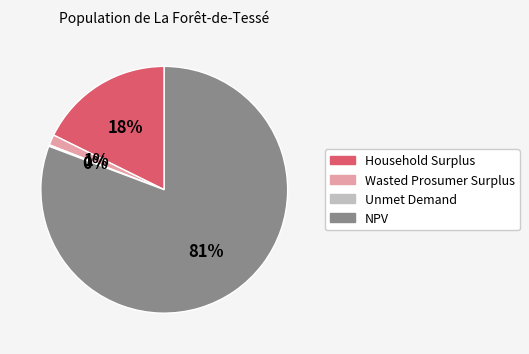

Which category has the biggest portion of the pie?

NPV